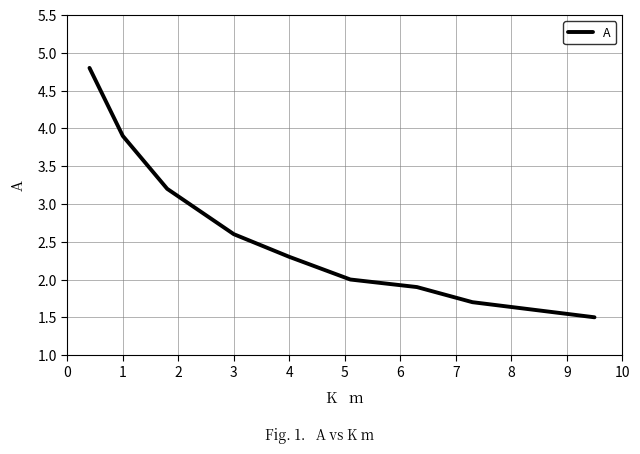

What is the greatest value displayed?

4.8